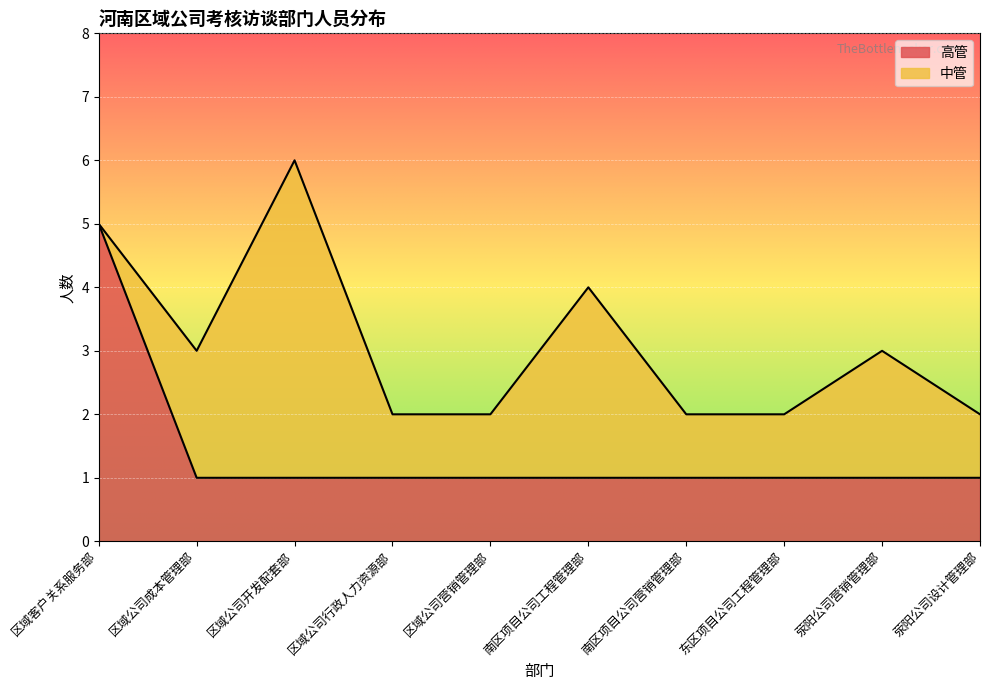

True or false: there are more than 2 points higher than both neighbors.

False